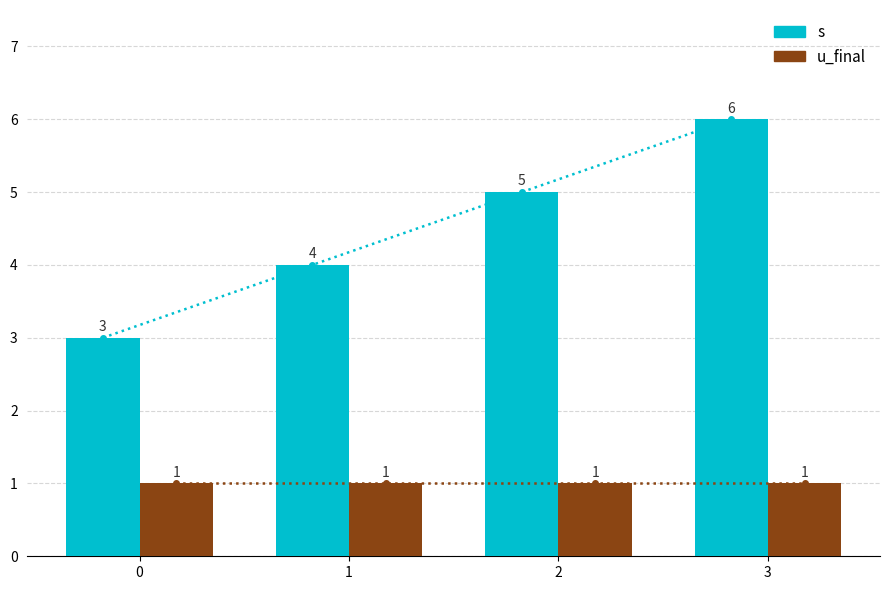

What is the sum of all s values?

18